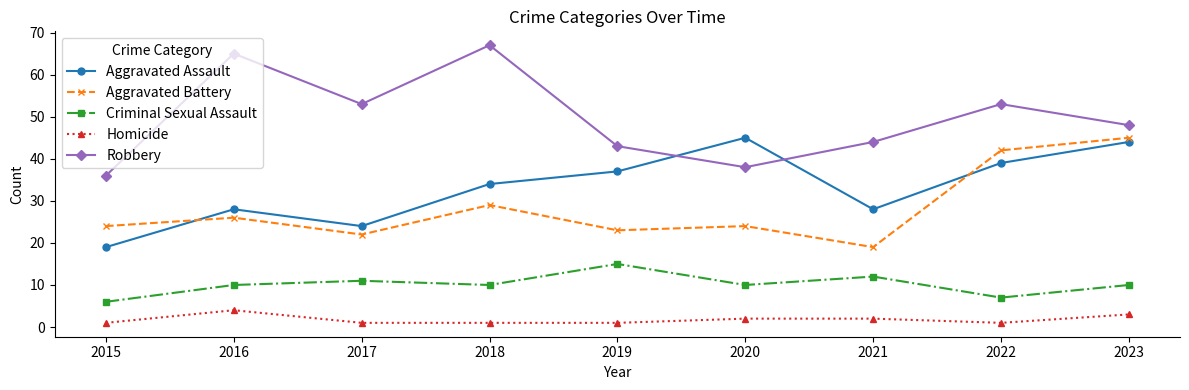

Reading right to left, what are all the values shown in this chart?

Aggravated Assault: 44	39	28	45	37	34	24	28	19
Aggravated Battery: 45	42	19	24	23	29	22	26	24
Criminal Sexual Assault: 10	7	12	10	15	10	11	10	6
Homicide: 3	1	2	2	1	1	1	4	1
Robbery: 48	53	44	38	43	67	53	65	36